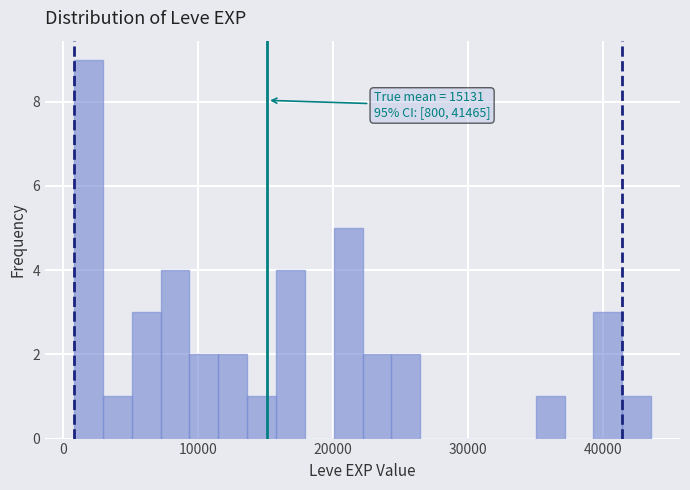

Read against the x-axis, roughly where is the centre of the tallest bar?

2000